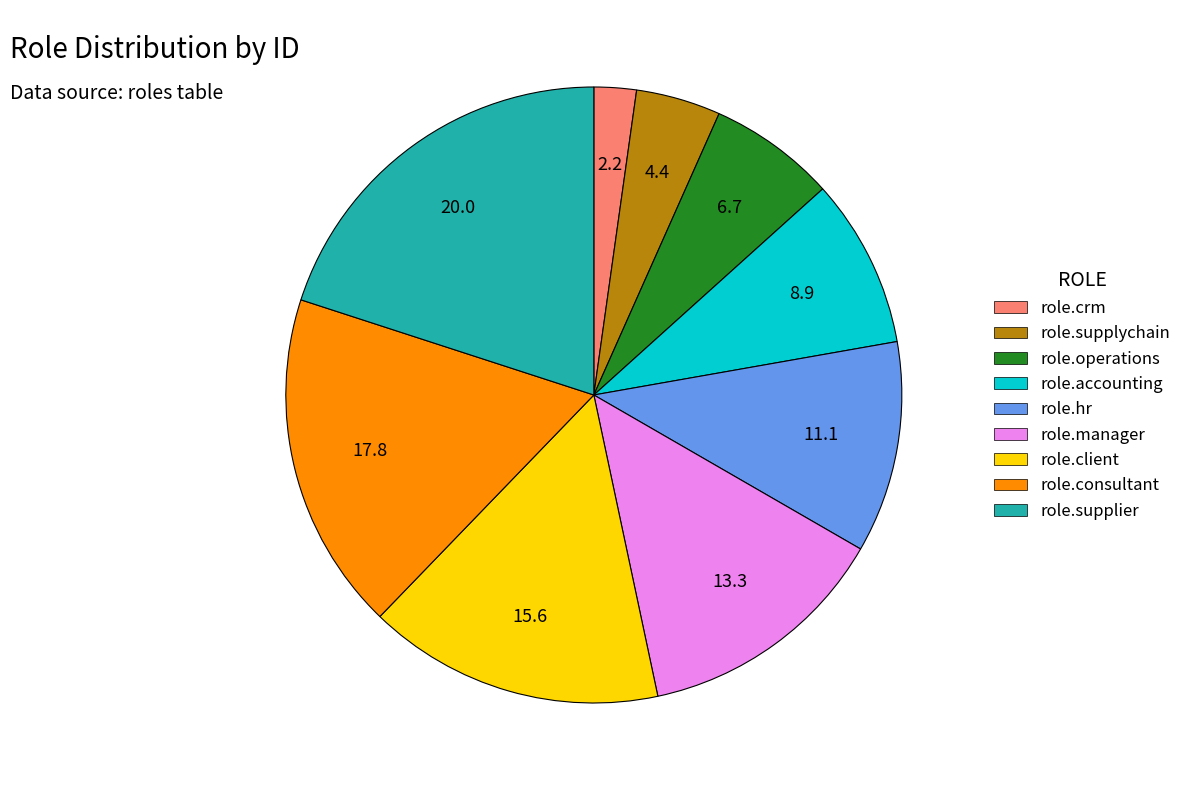

Which category has the biggest portion of the pie?

role.supplier